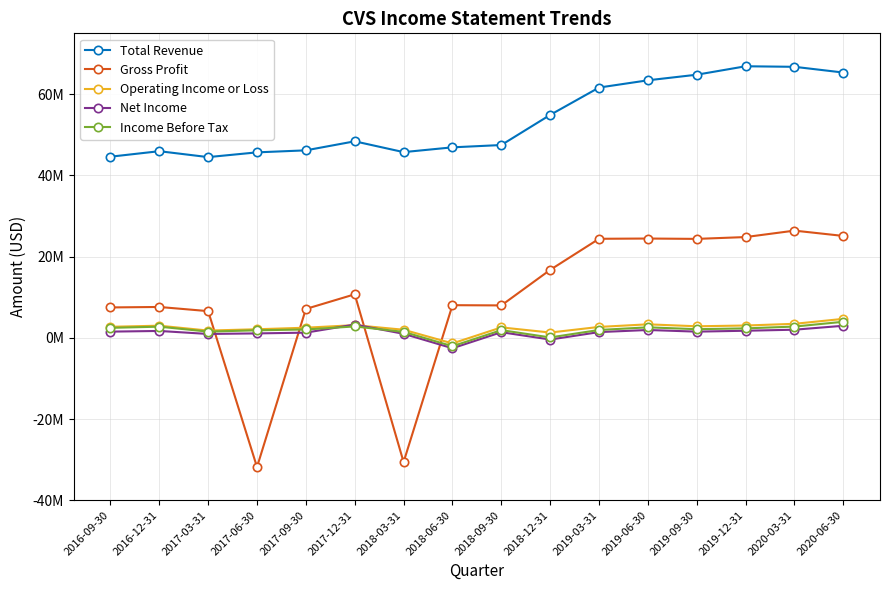

What is the value of the Gross Profit point at the 1st from the left?

7492000